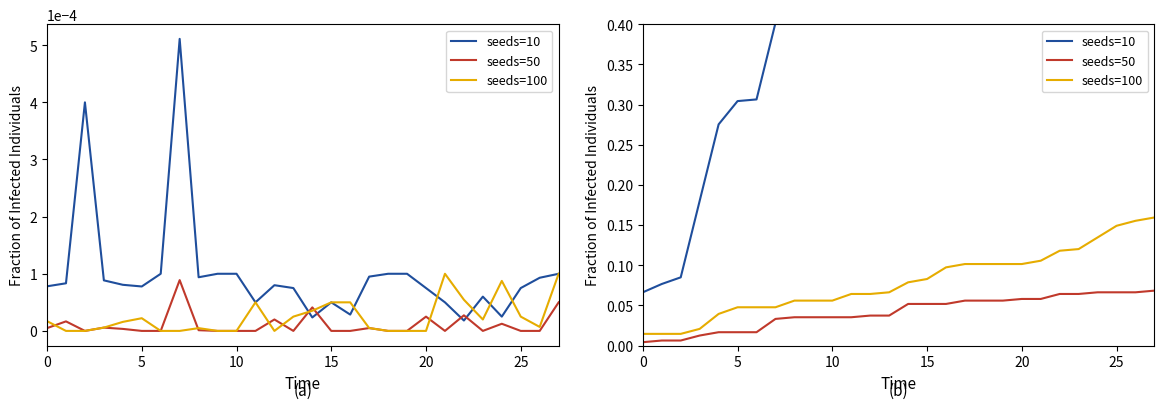

Count the number of data series in this chart.

3